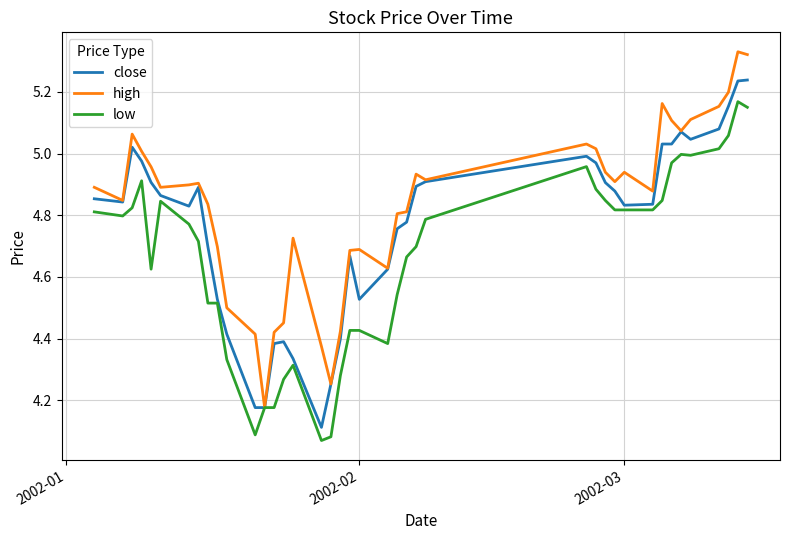

What are all the series names shown in the legend?

close, high, low